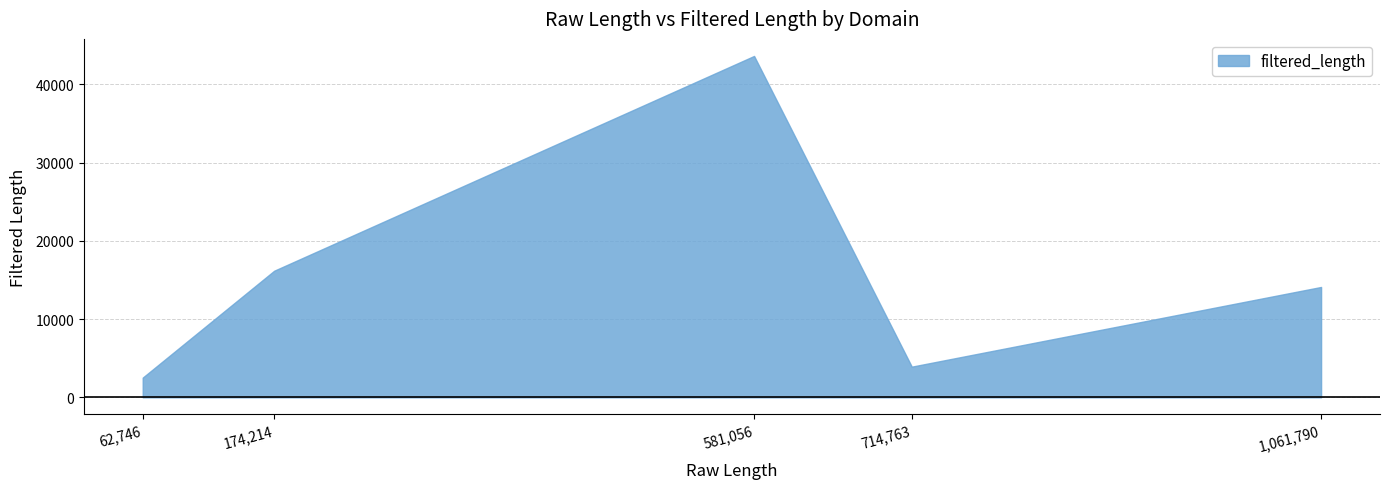

What is the difference between the maximum and minimum values?

41095